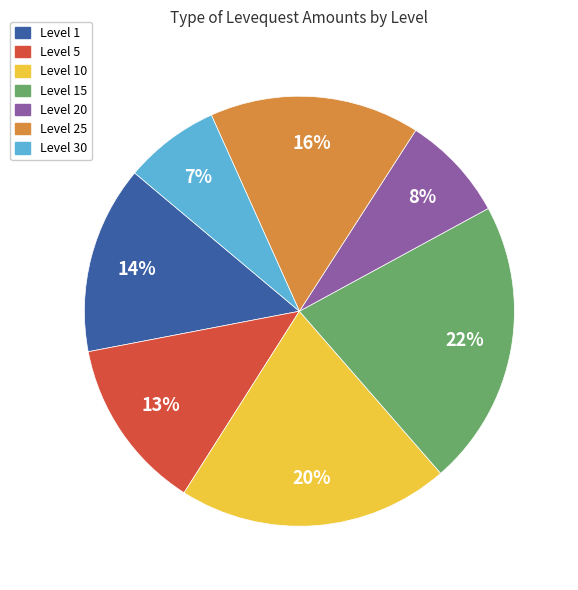

To the nearest percent, what is the average slice percentage?

14%